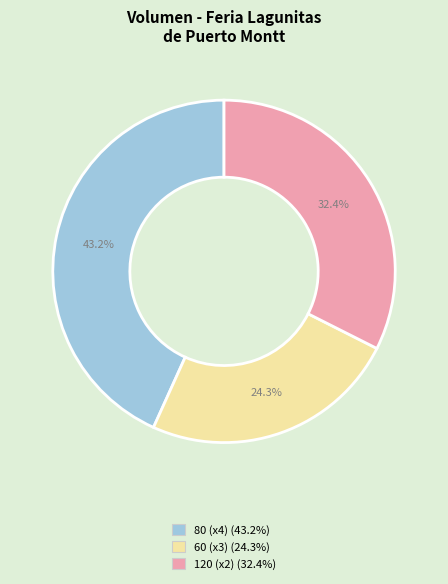

Is there any slice that represents more than half of the pie?

No